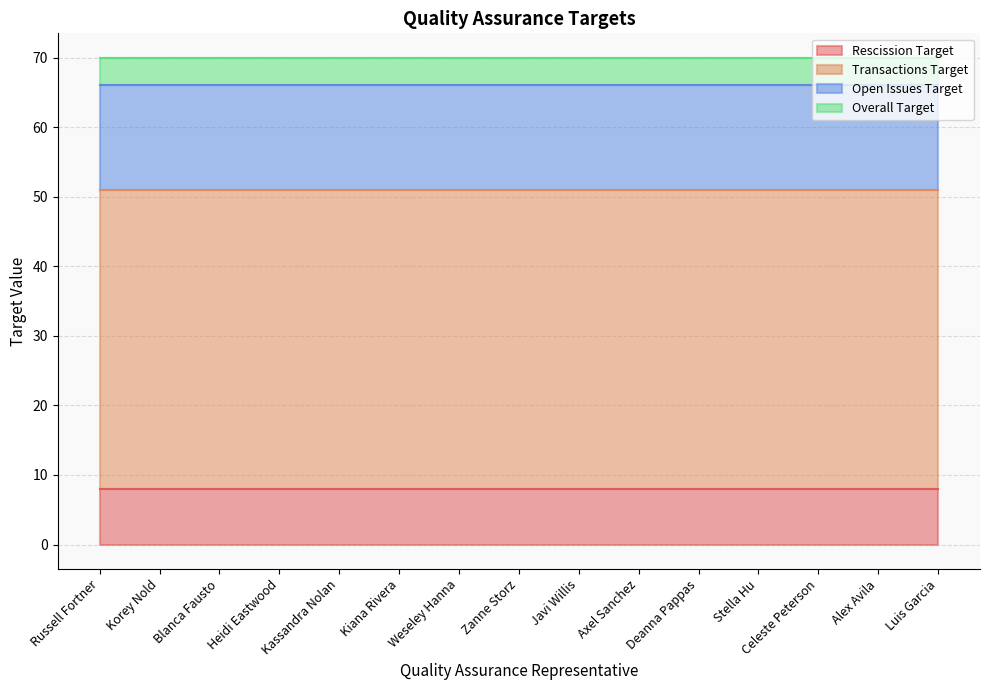

Read the Rescission Target value at Javi Willis.

8